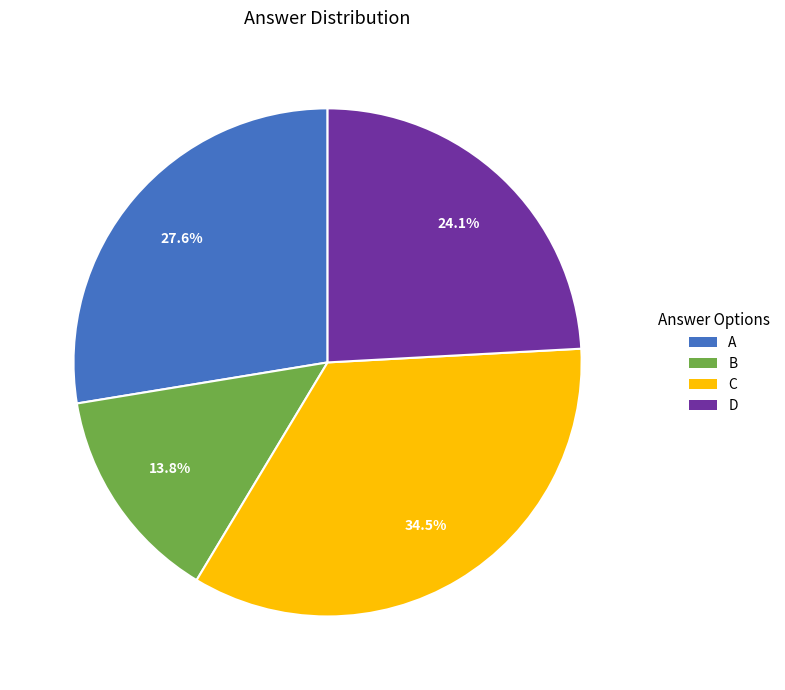

What percentage is the D slice, to the nearest percent?

24%